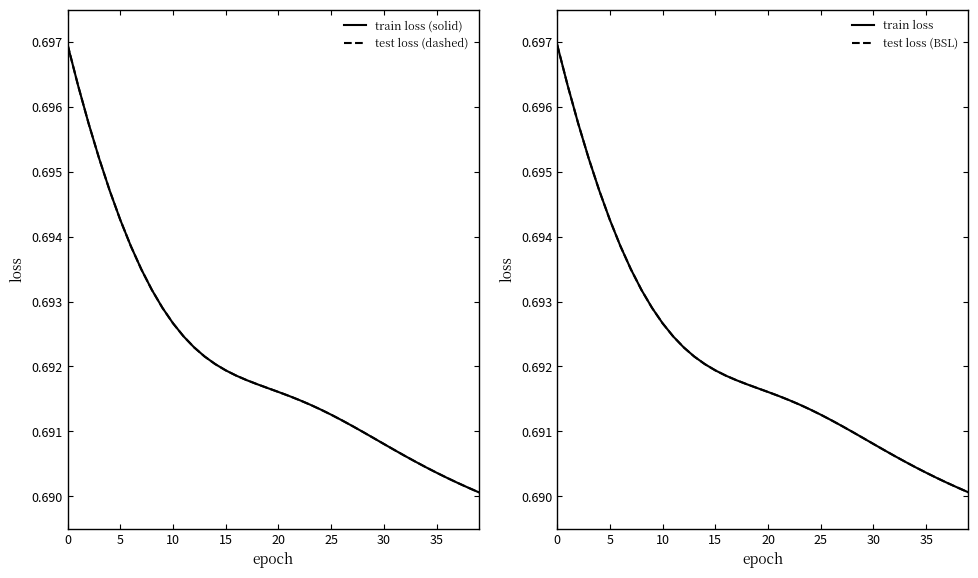

At how many categories does at least one series exceed 0?

40